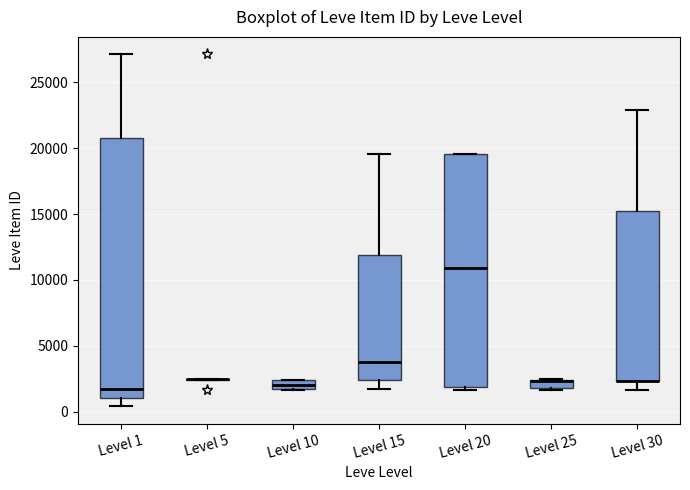

Comparing the boxes themselves (not the whiskers), which one is the tallest?

Level 1